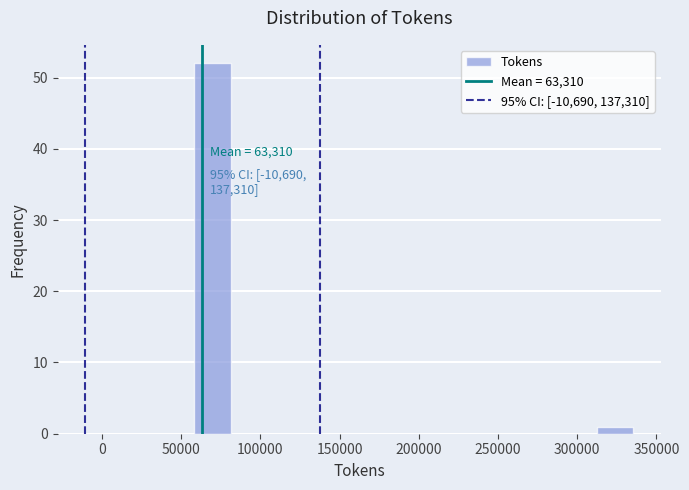

Which range on the x-axis has the tallest bar?

60000 to 80000